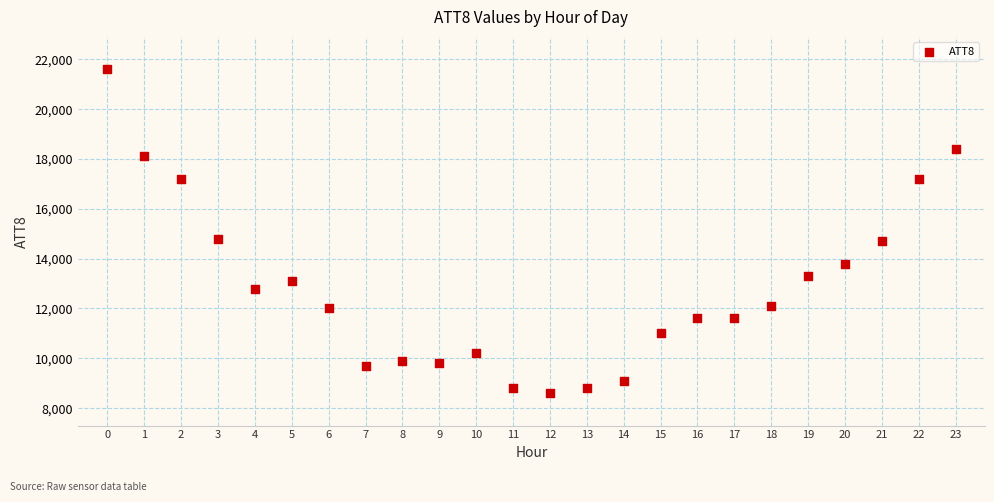

What is the range of Y values (max minus min)?

13000